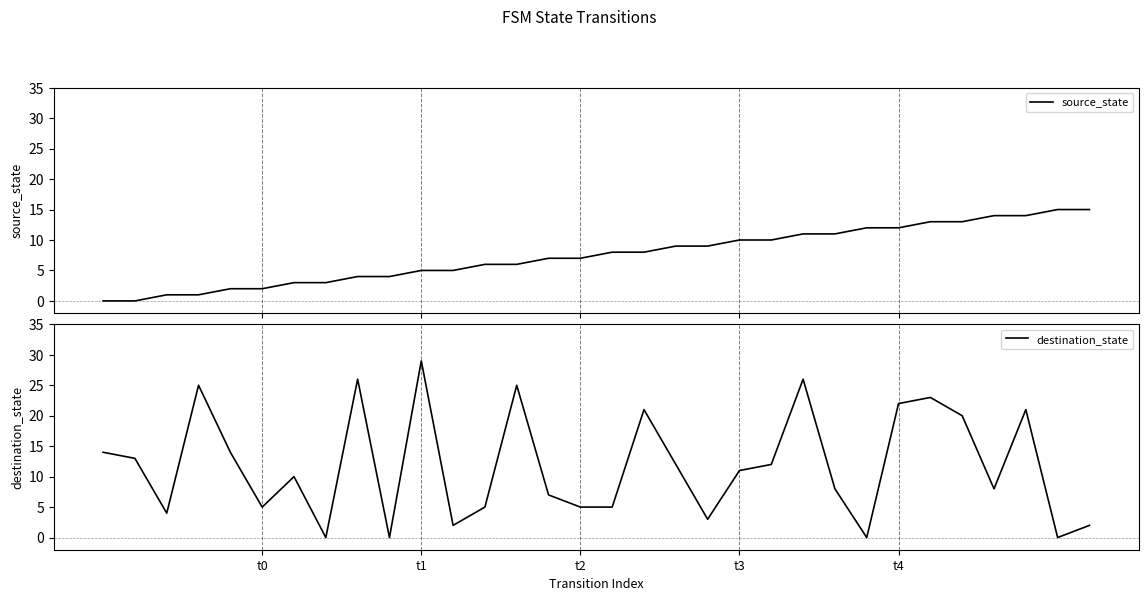

Which has a higher value, 16 or 13?

16